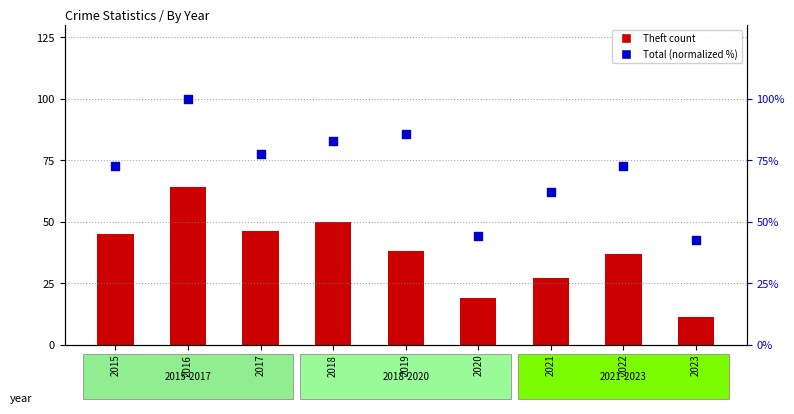

At which category is the sum across all series the highest?

2016